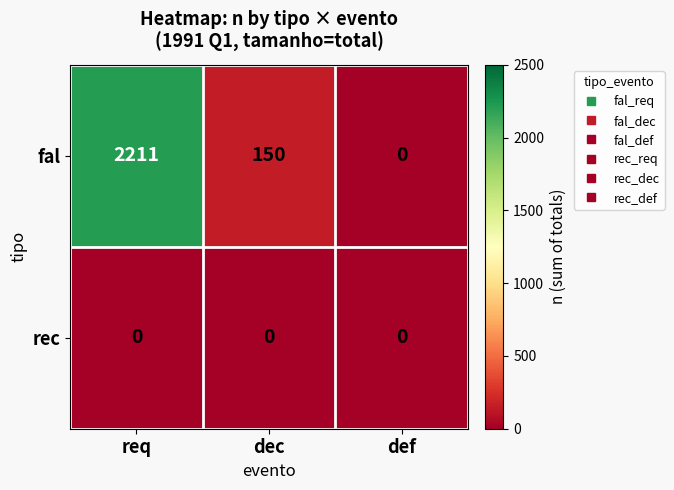

Reading right to left, list all the values displayed in this chart.

fal: 0	150	2211
rec: 0	0	0